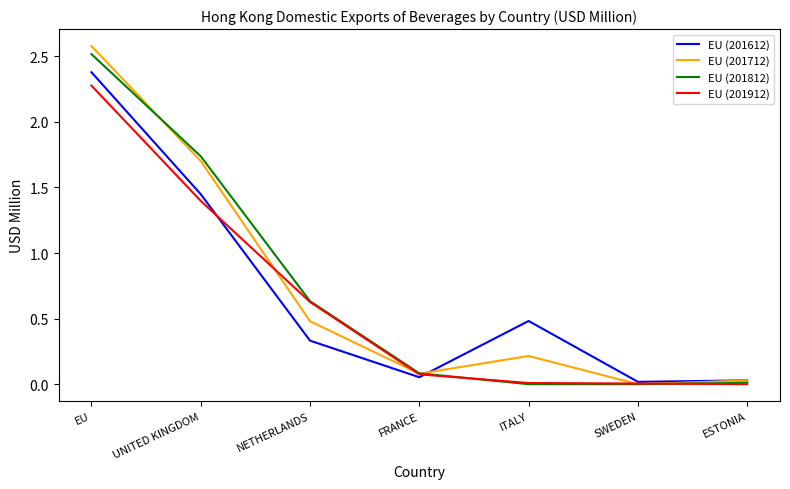

What is the highest value of the EU (201612) series?

2.4